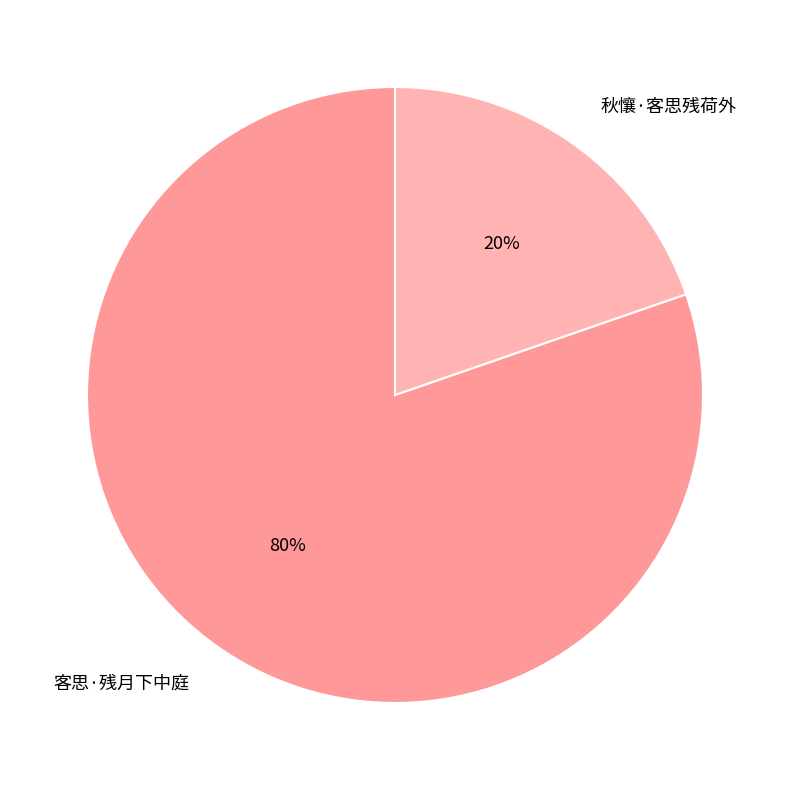

What is the majority slice?

客思·残月下中庭